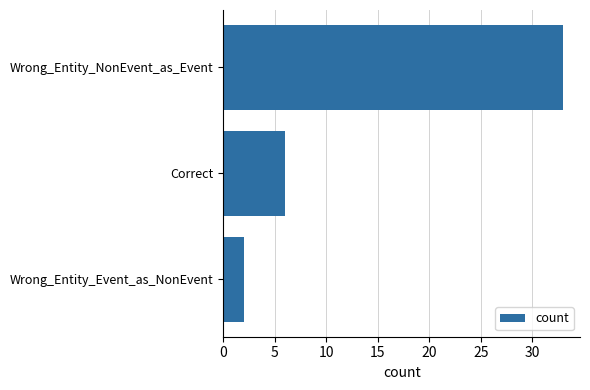

What is the smallest value displayed?

2